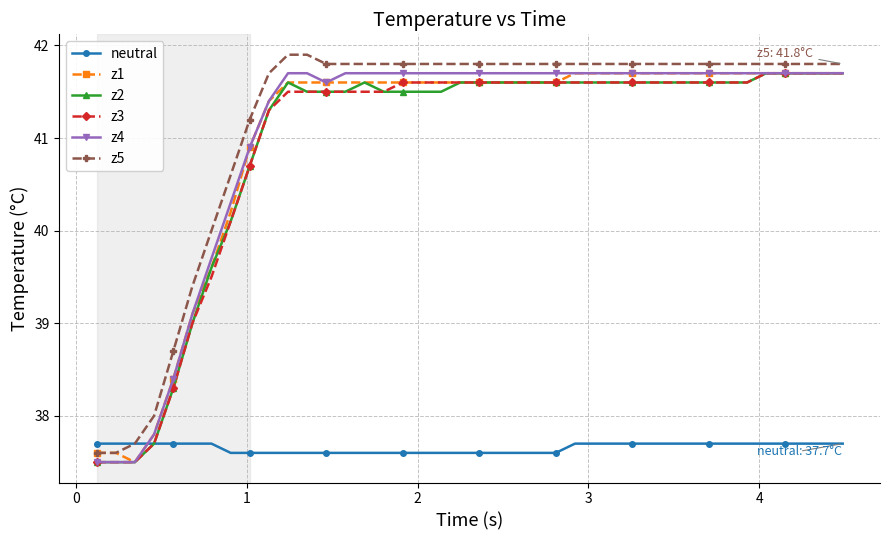

What is the smallest value displayed?

37.5